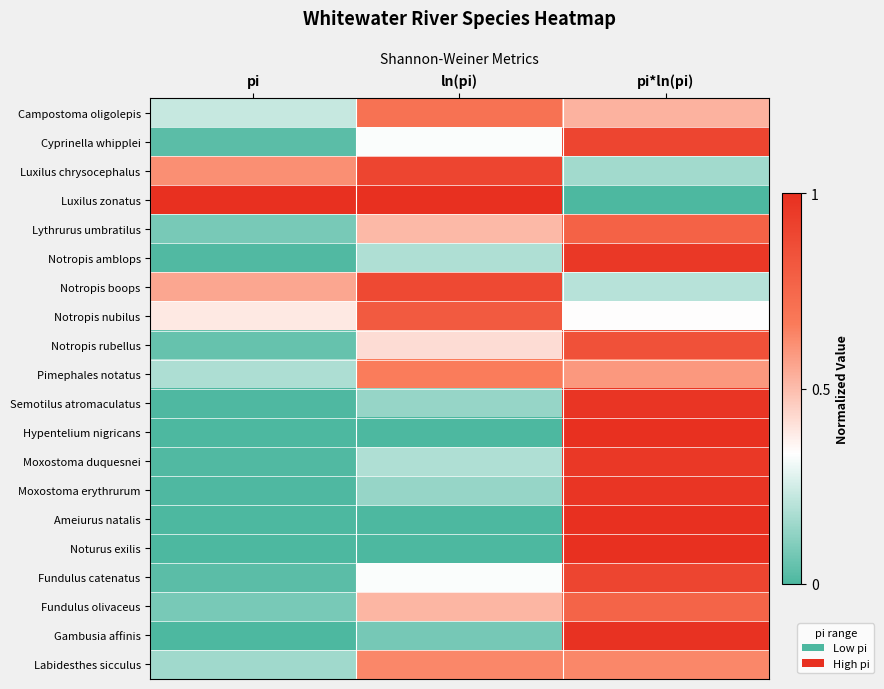

Which series has the largest range (max minus min)?

Luxilus zonatus